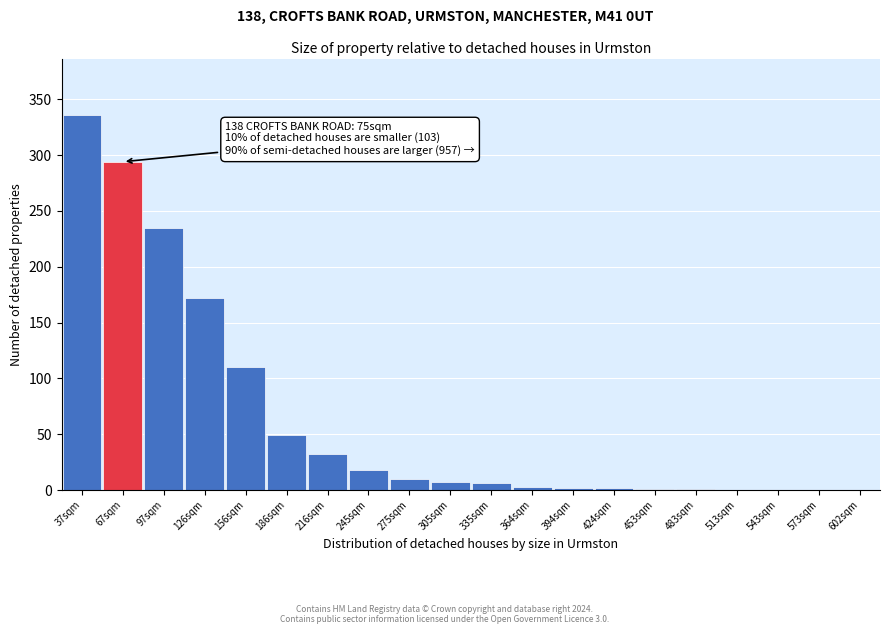

What is the change in value from 97sqm to 513sqm?

-235